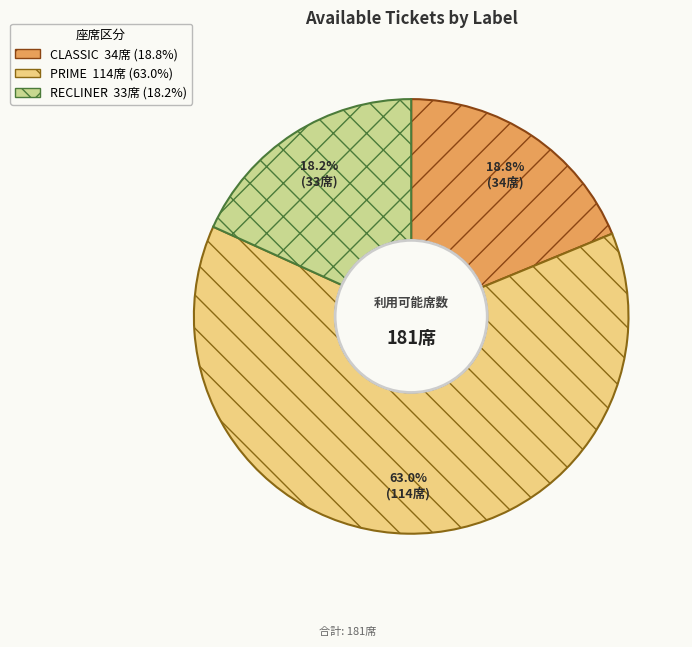

Rank the categories by value from lowest to highest.

RECLINER, CLASSIC, PRIME